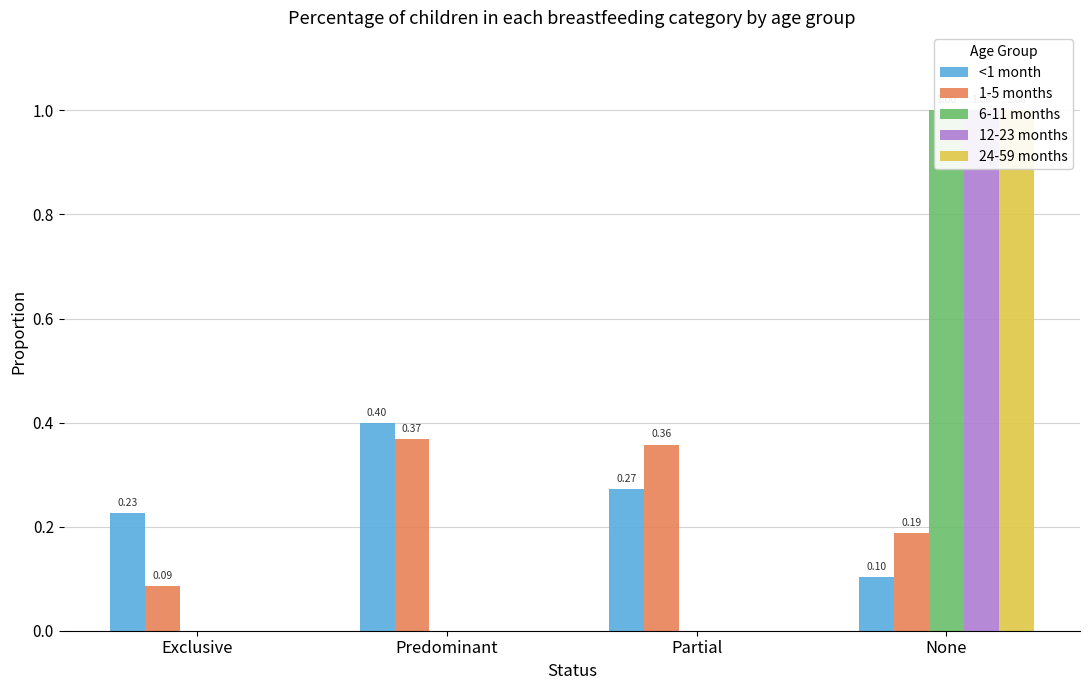

What is the spread (max minus min) of values at Predominant?

0.4